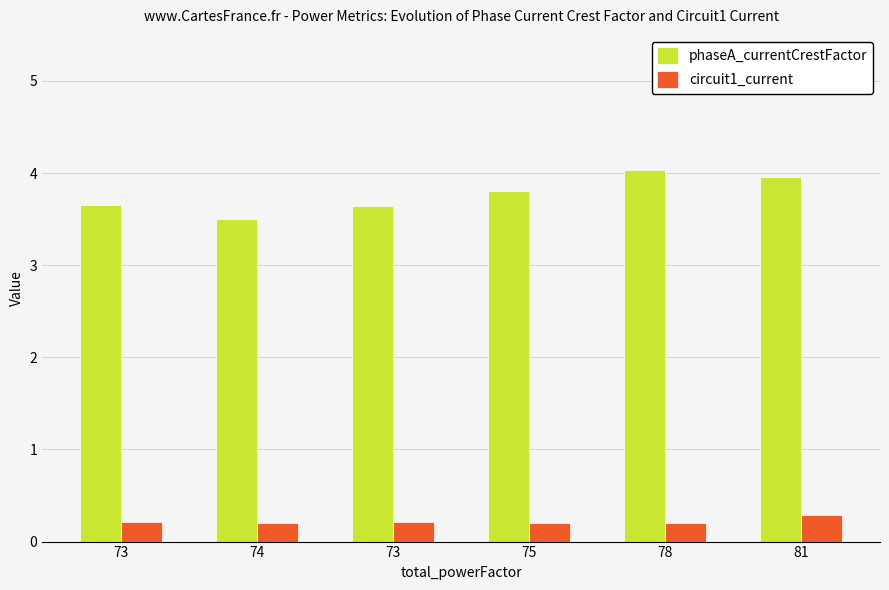

Does the chart contain stacked bars?

No